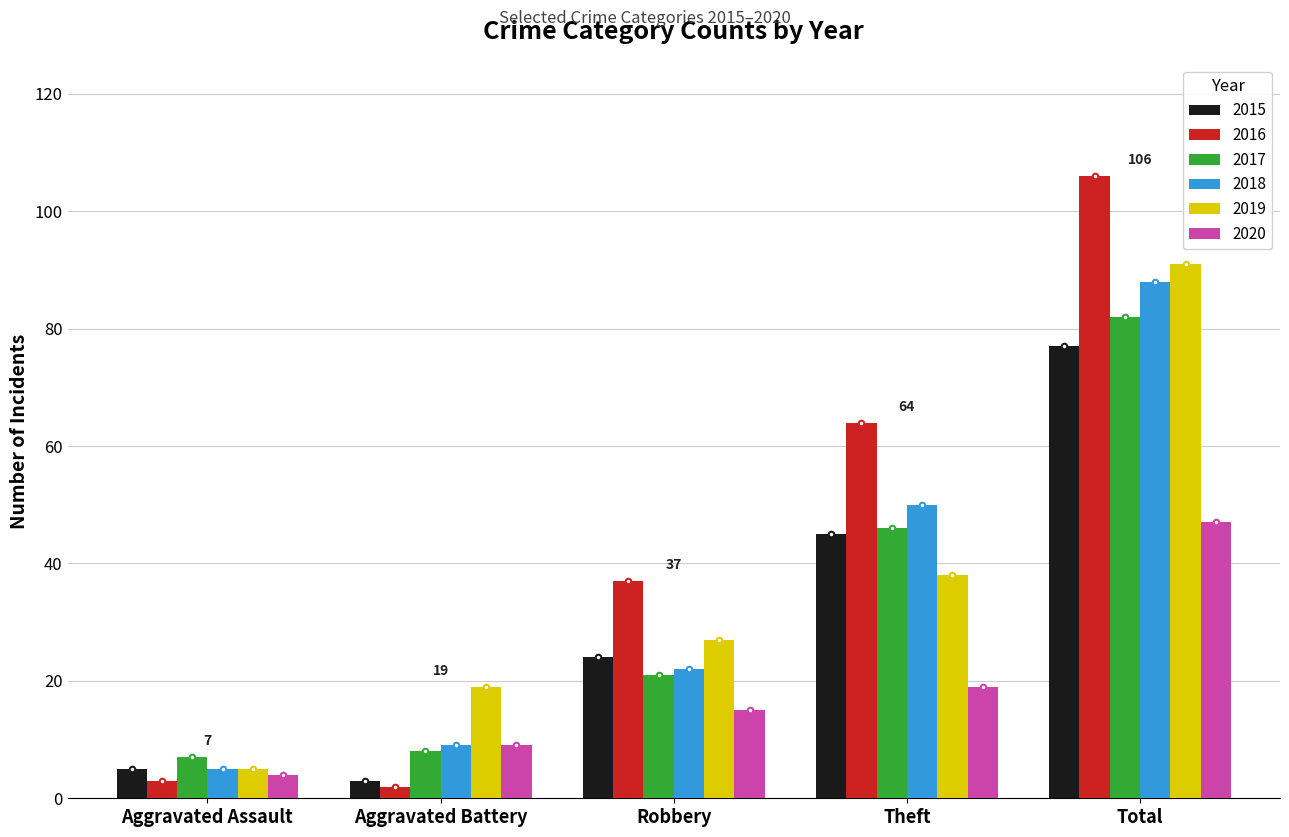

What are all the series names shown in the legend?

2015, 2016, 2017, 2018, 2019, 2020